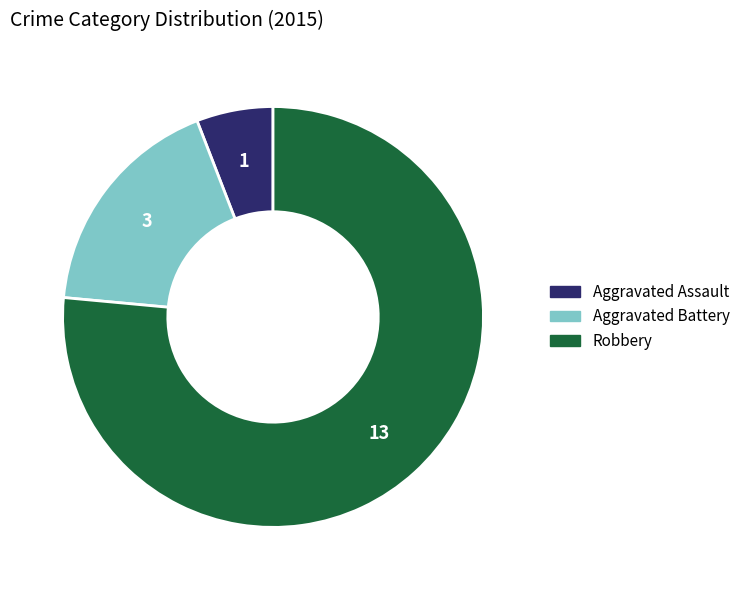

Approximately how many times larger is the value at Aggravated Battery compared to Robbery?

0.2